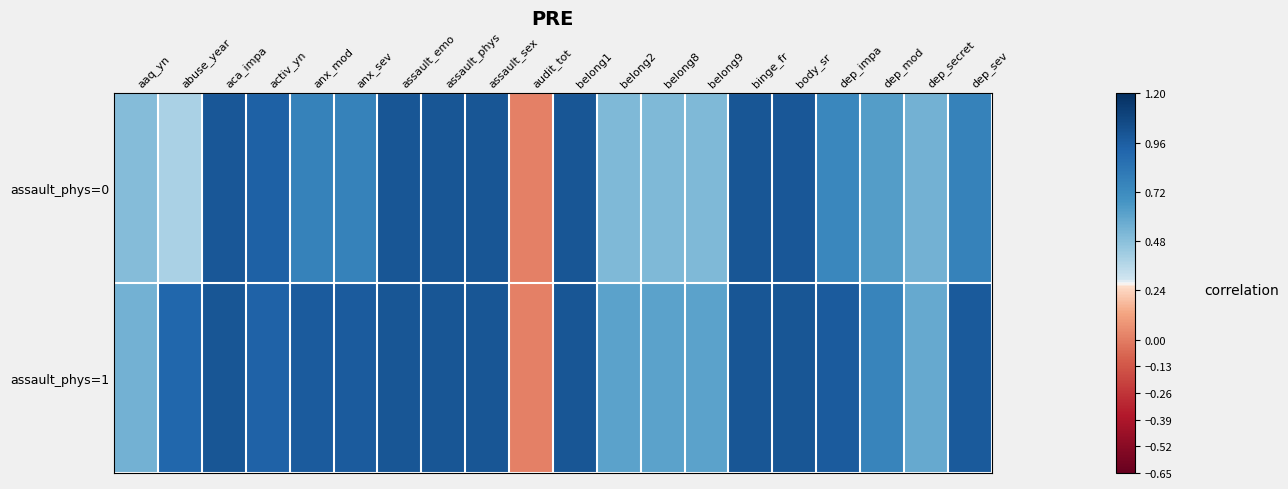

What is the total value across all series at activ_yn?

1.9